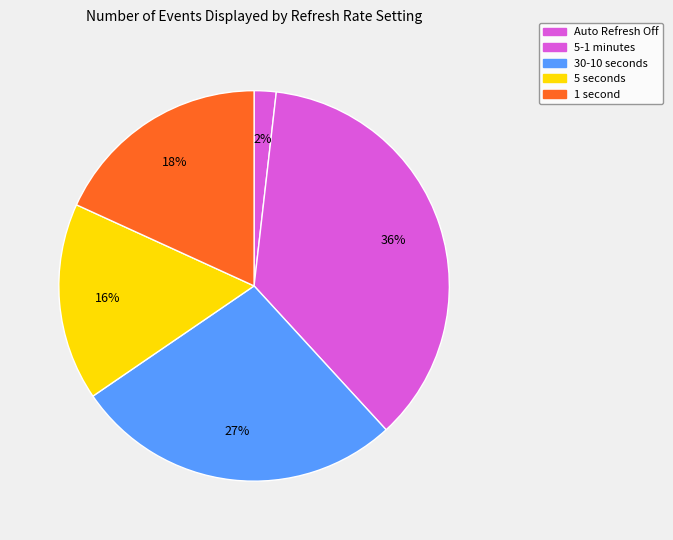

How many slices are in this pie chart?

5